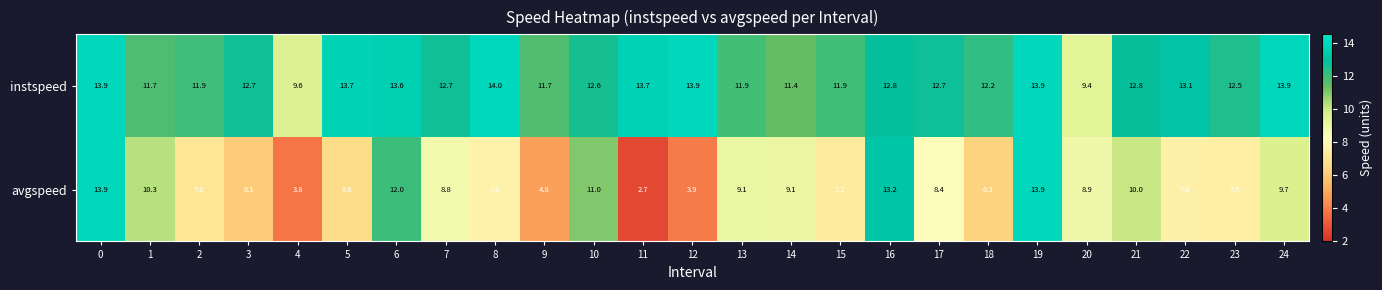

At how many categories does at least one series exceed 9?

25